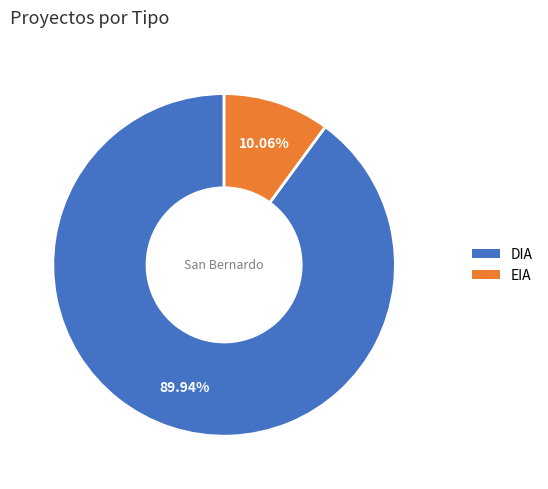

To the nearest percent, what percentage of the pie is EIA?

10%